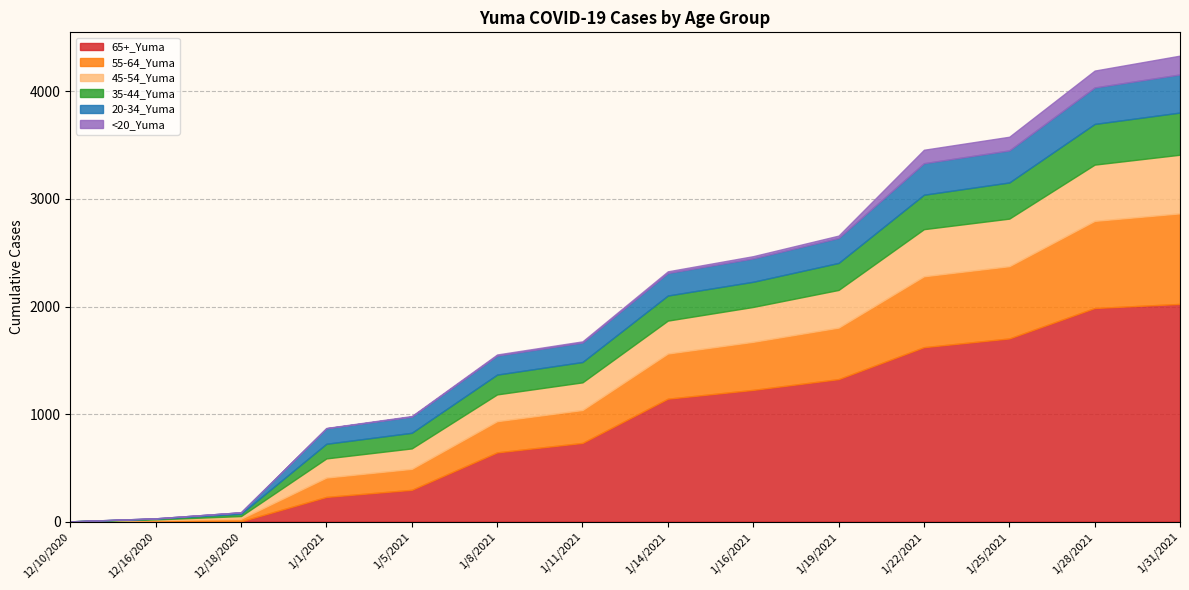

Does the chart have visible grid lines?

Yes